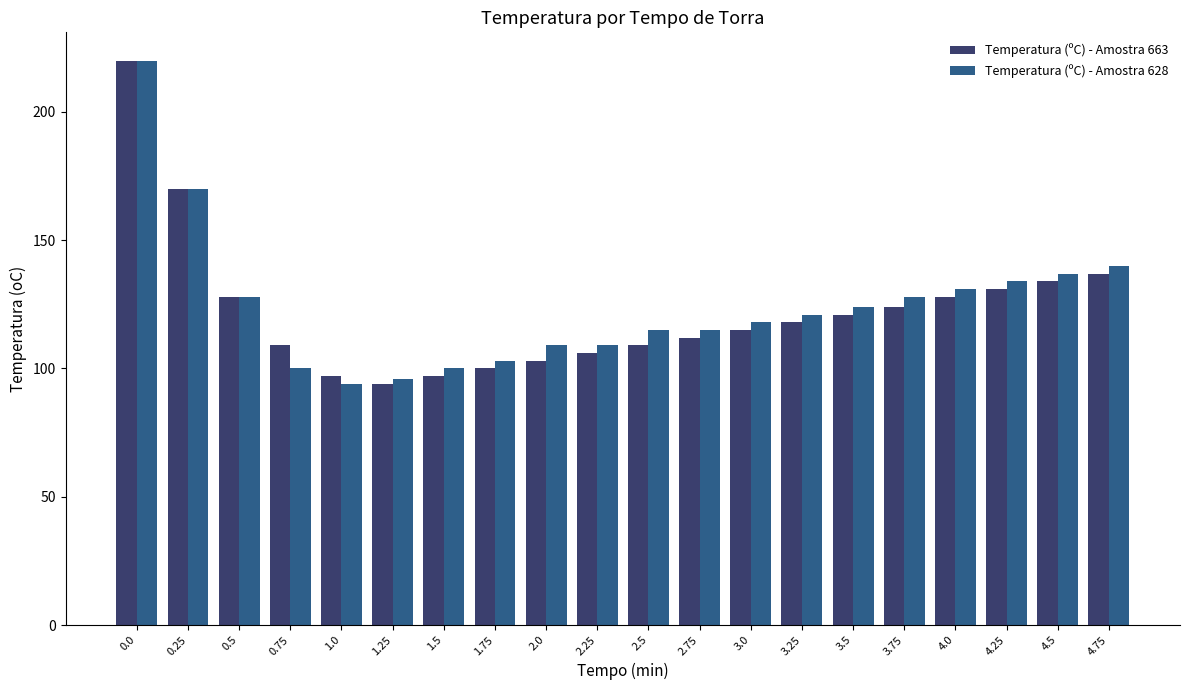

List the series in order of their overall mean, highest first.

Temperatura (ºC) - Amostra 628, Temperatura (ºC) - Amostra 663